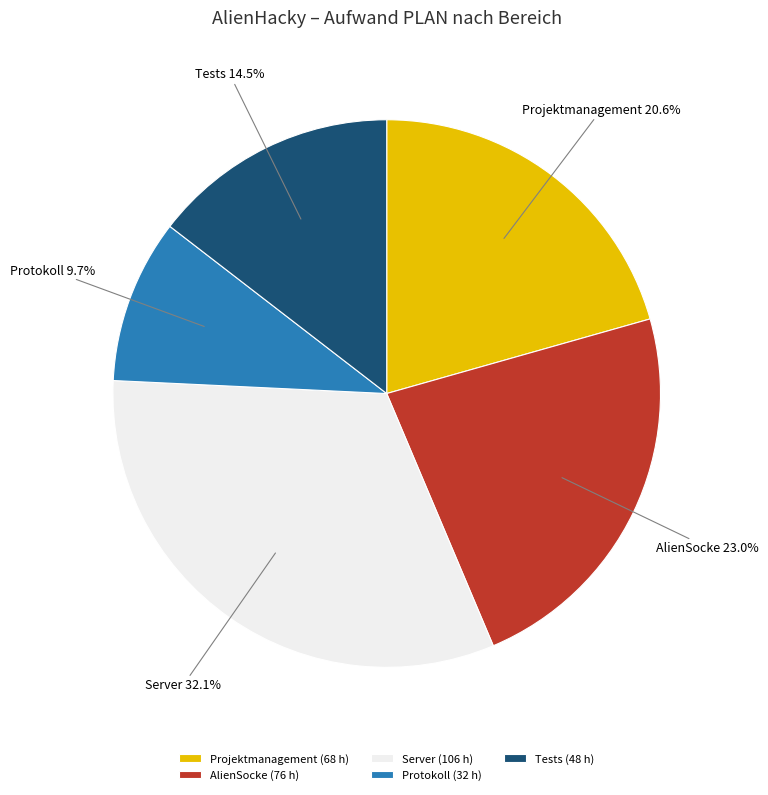

To the nearest percent, what portion does Server represent?

32%